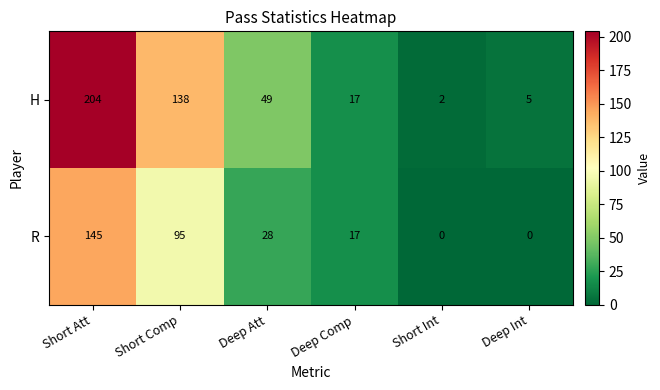

Which series changed the most between Deep Comp and Short Int?

R